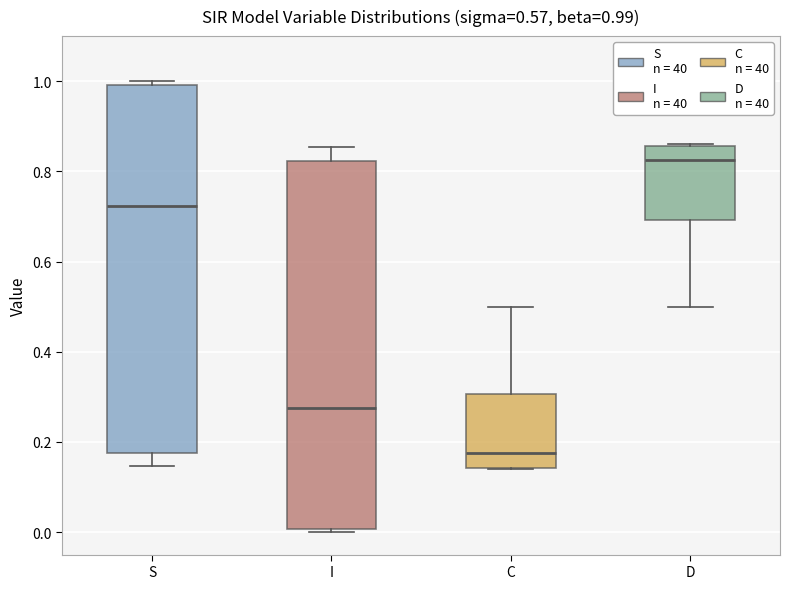

Which box has the highest median line?

D